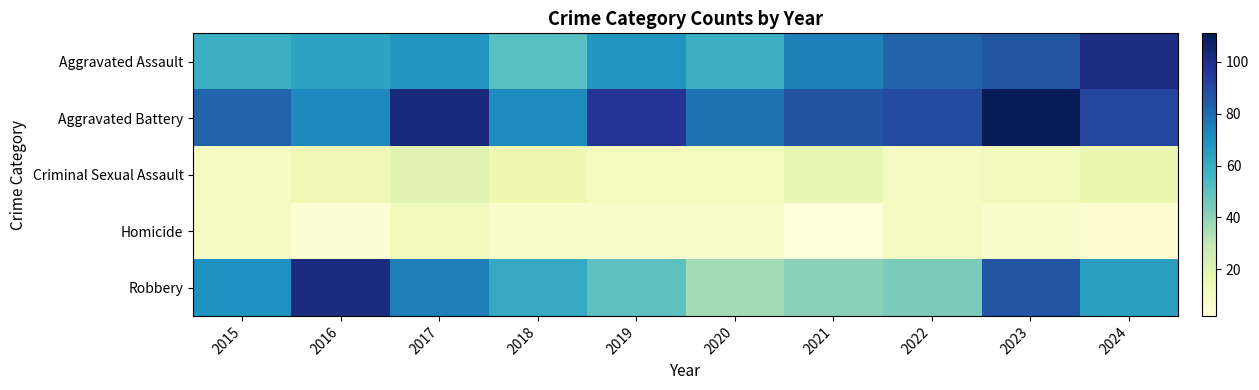

Which series has the largest total across all categories?

Aggravated Battery